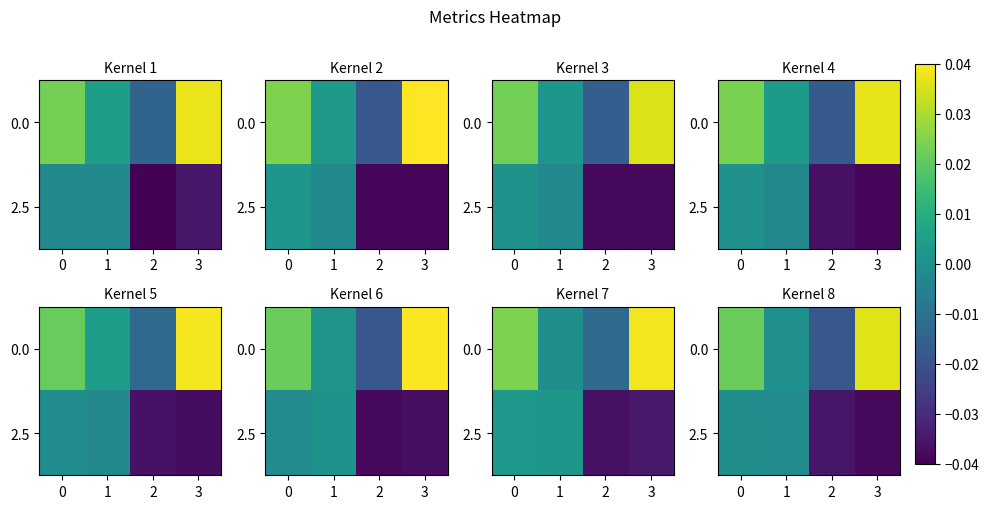

Count the number of categories in the chart.

4